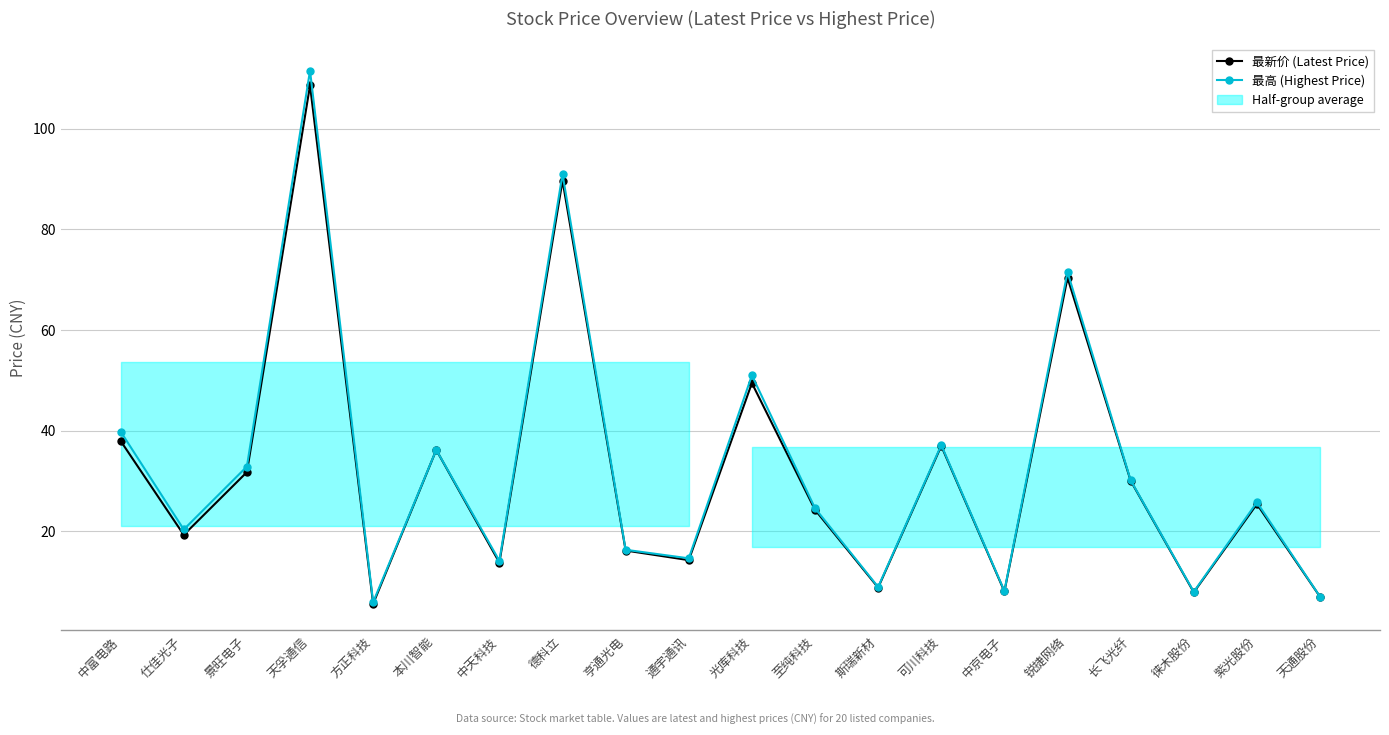

What position from the left is 德科立?

8